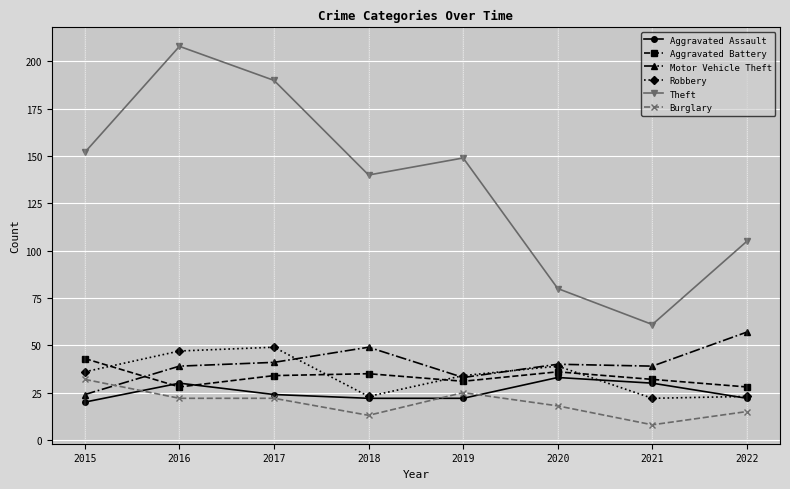

What is the value of the Aggravated Battery point at the 4th from the left?

35